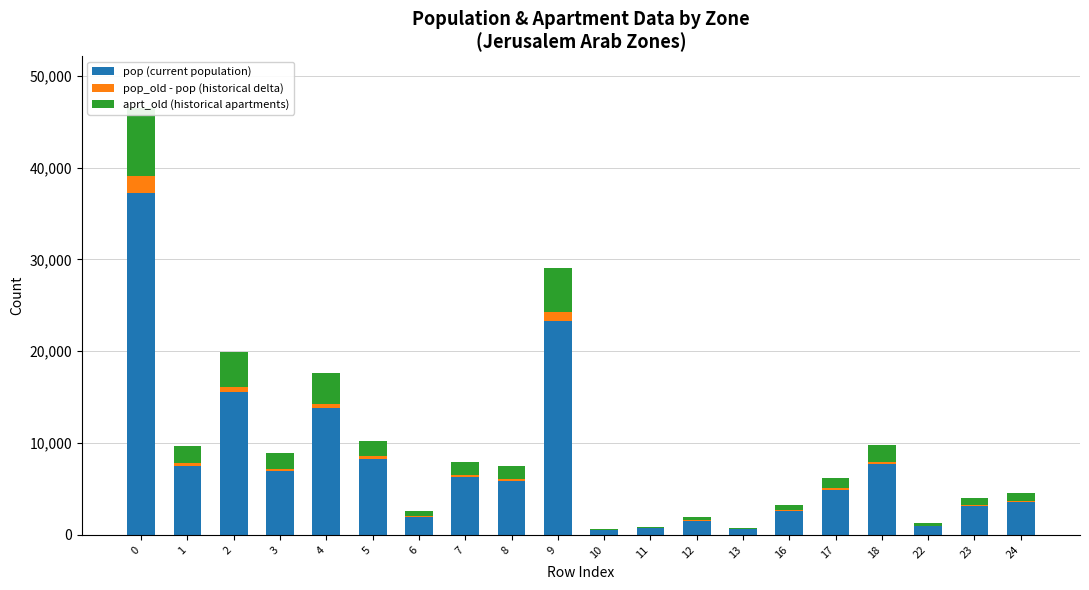

Rank the series by their maximum value, from lowest to highest.

pop_old - pop (historical delta), aprt_old (historical apartments), pop (current population)